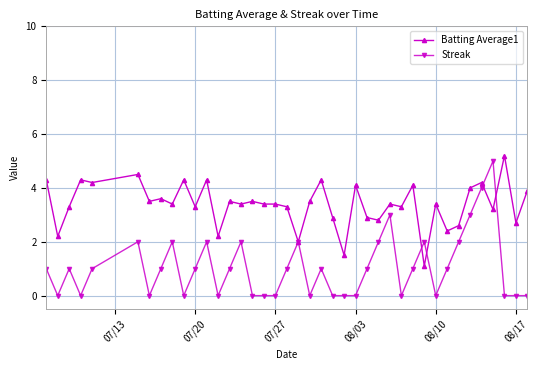

Which series has the largest total across all categories?

Batting Average1